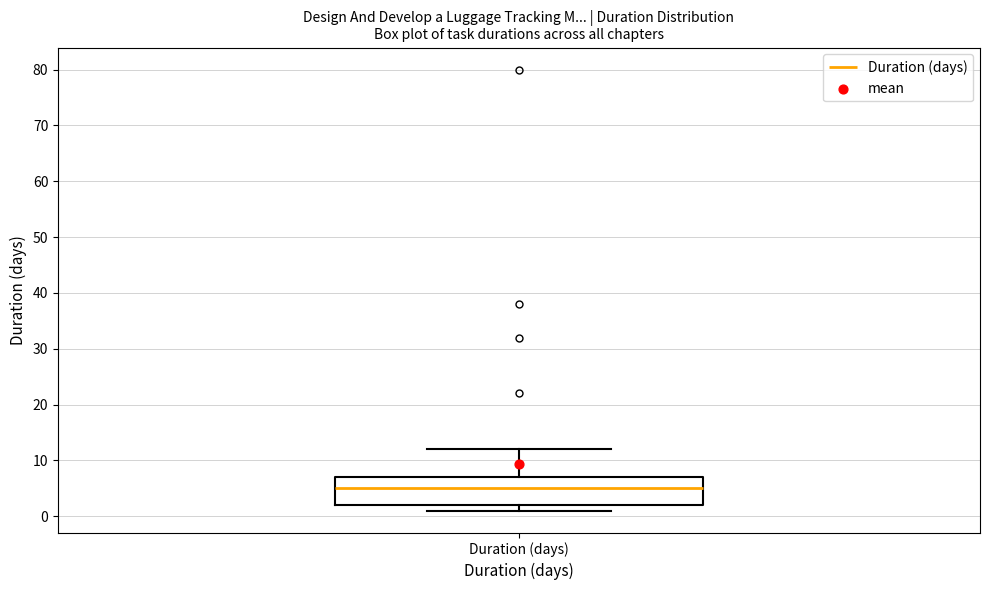

Where is the lower edge of the box for Duration (days) on the y-axis? The values are not printed on the chart, so give them approximately, as read against the axis.

2